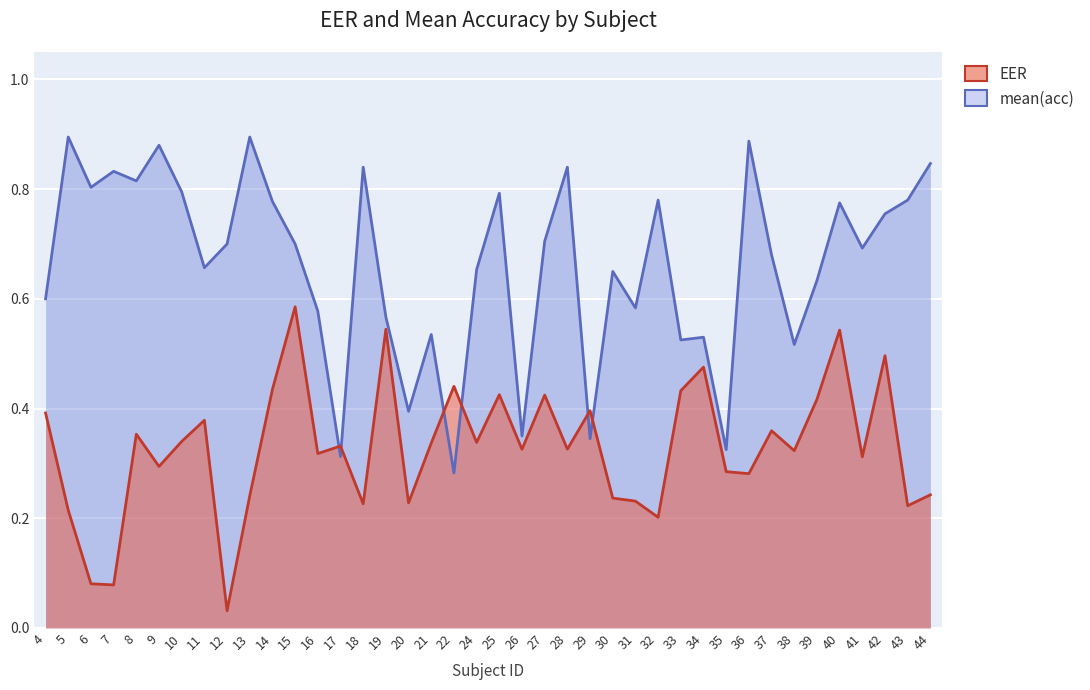

What is the average value of the mean(acc) series?

0.7